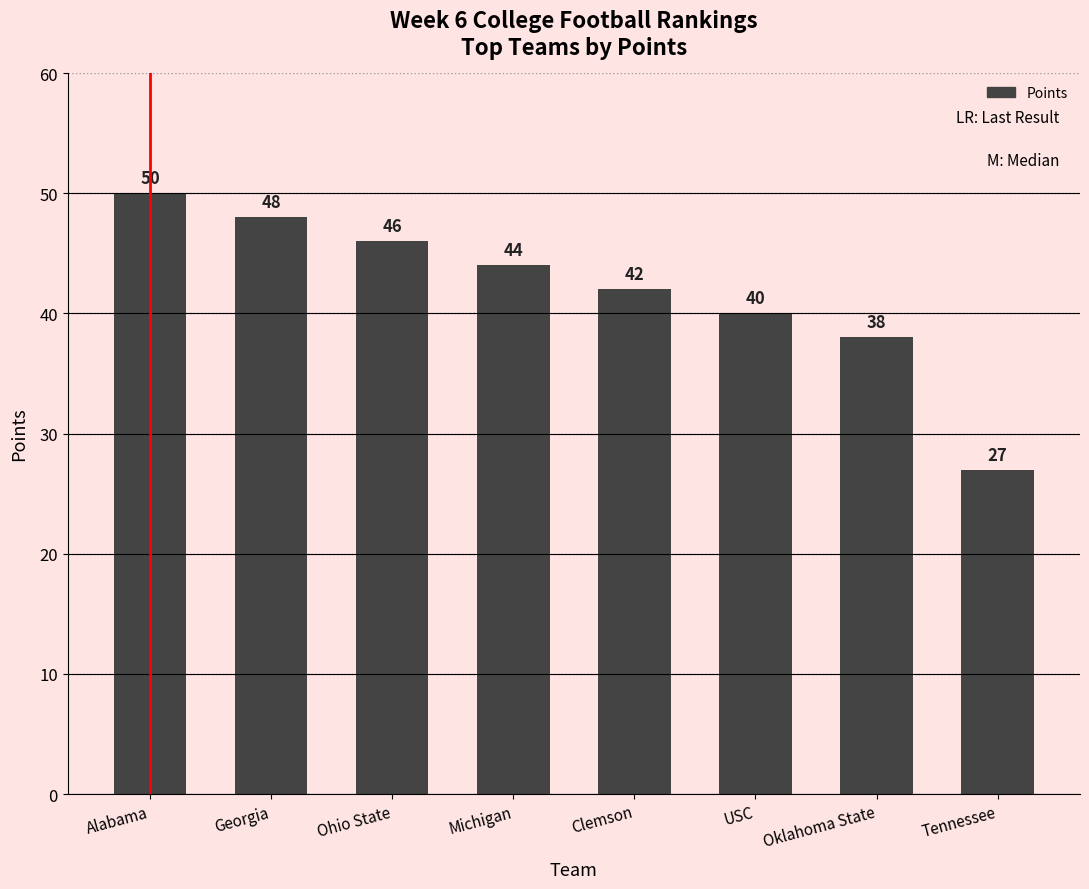

The chart shows a value of 13 at Michigan. True or false?

False